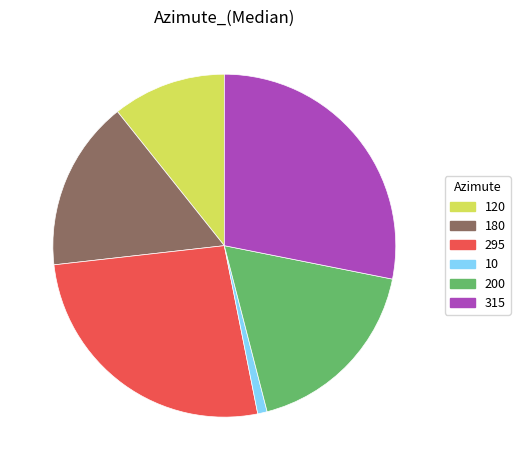

The 10 slice represents 1% of the pie. True or false?

True